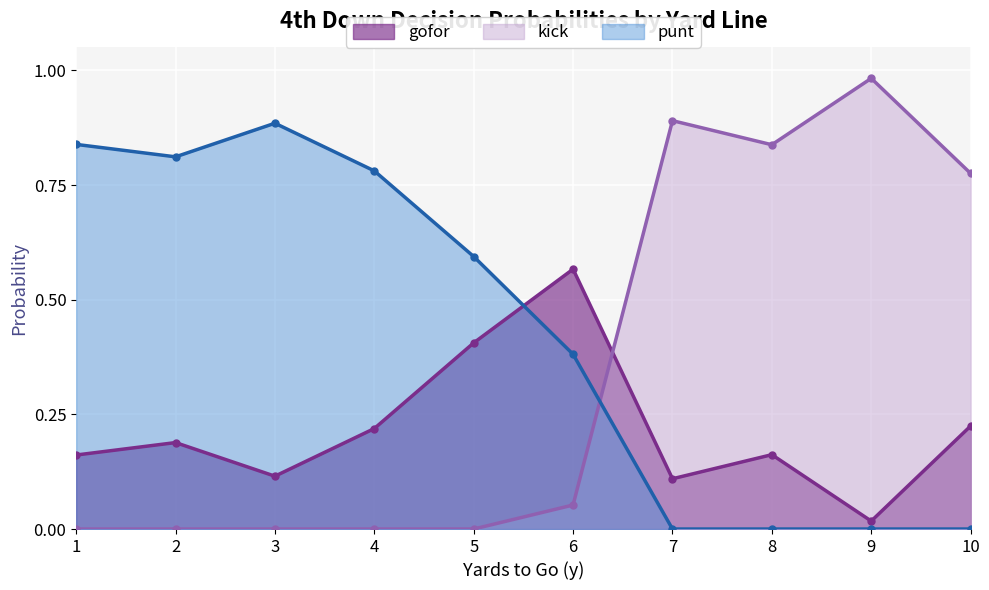

Is it true that punt equals 0.2 at 4?

False